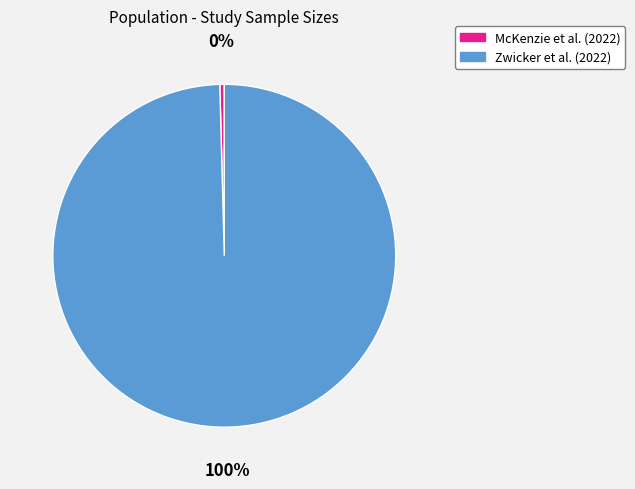

What is the smallest slice in the pie chart?

McKenzie et al. (2022)